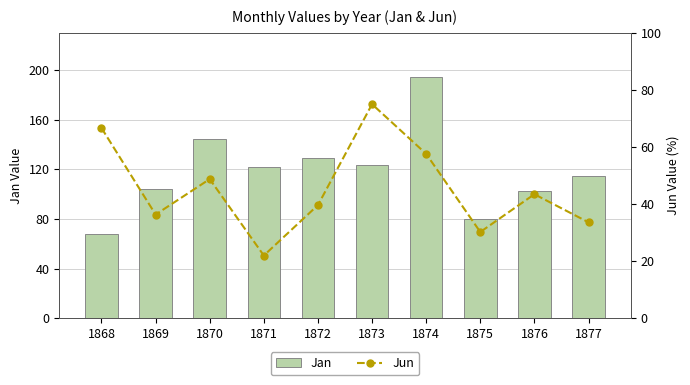

Which series changed the most between 1872 and 1874?

Jan